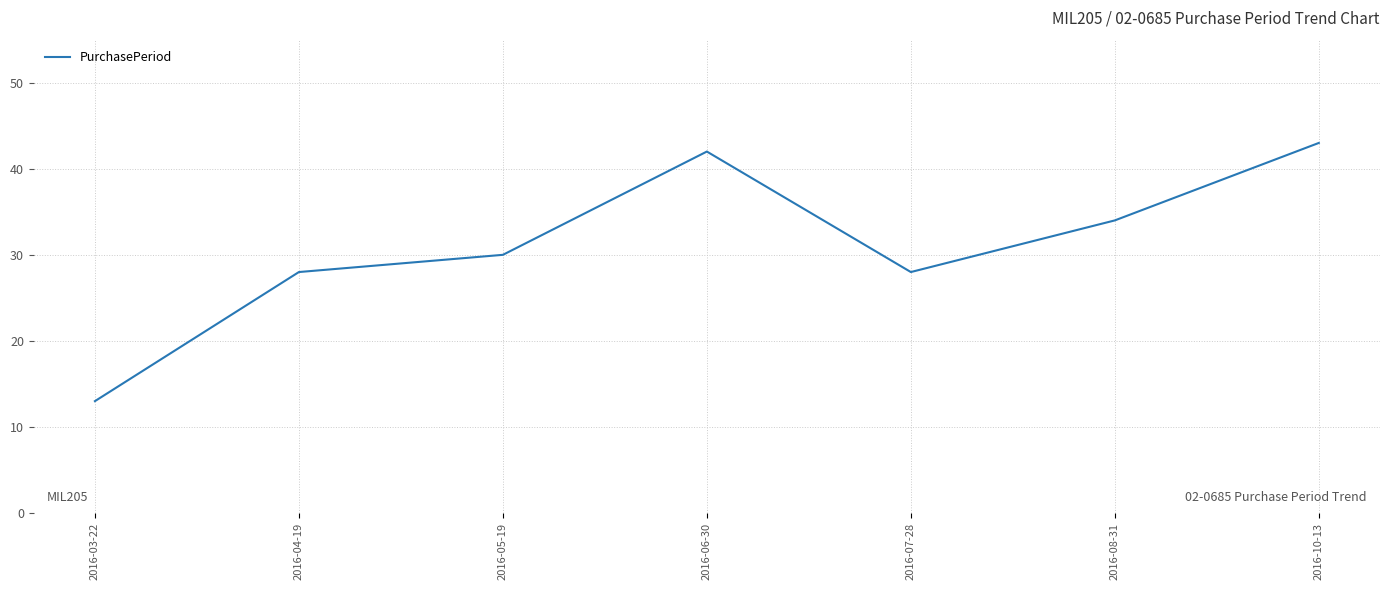

What is the ratio of the value at 2016-03-22 to the value at 2016-05-19?

0.4